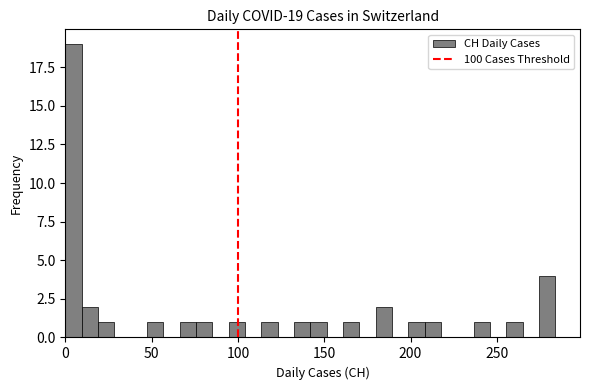

Around what value on the x-axis is the tallest bar? Give the approximate position of its centre, as read against the axis.

5